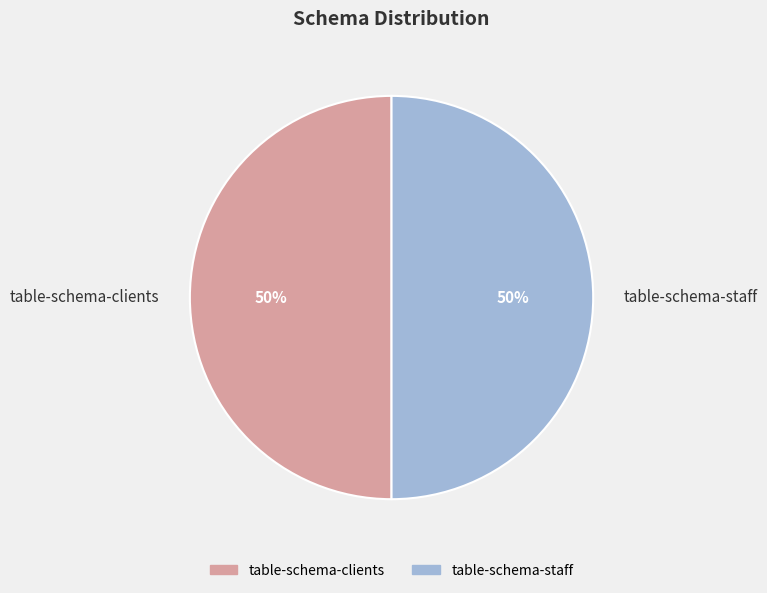

Do table-schema-clients and table-schema-staff together represent more than half of the pie?

Yes